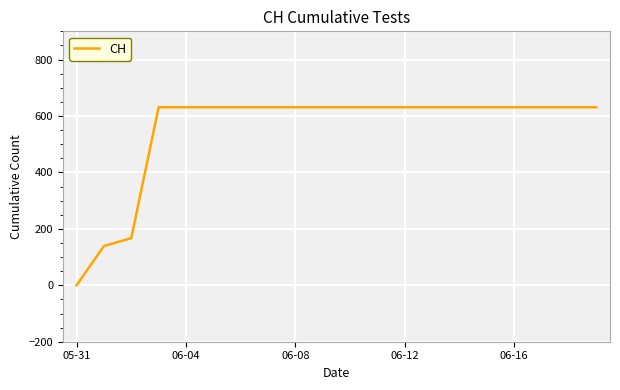

What is the difference between the maximum and minimum values?

631